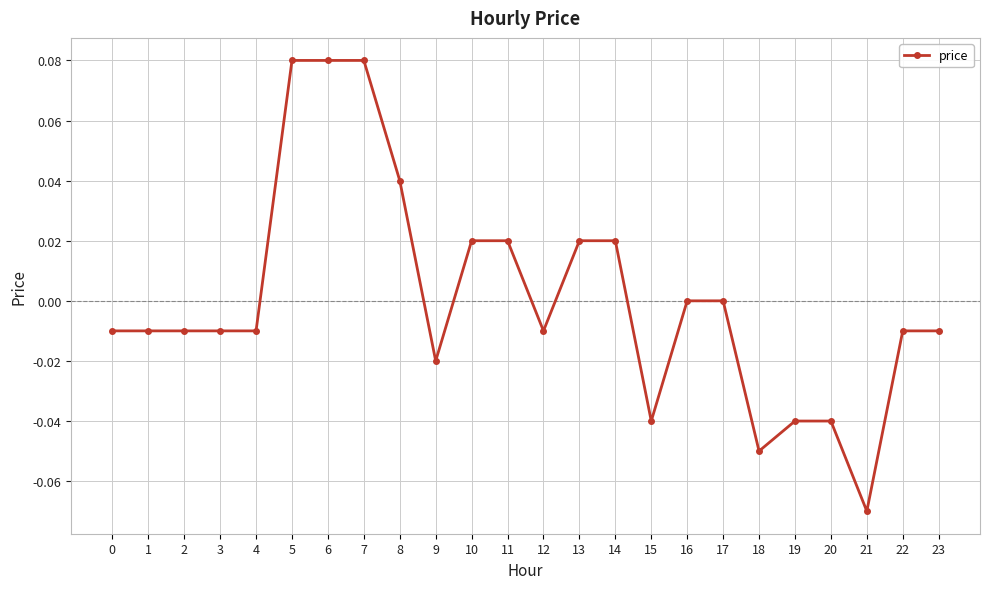

The value at 3 is -0.0. True or false?

True